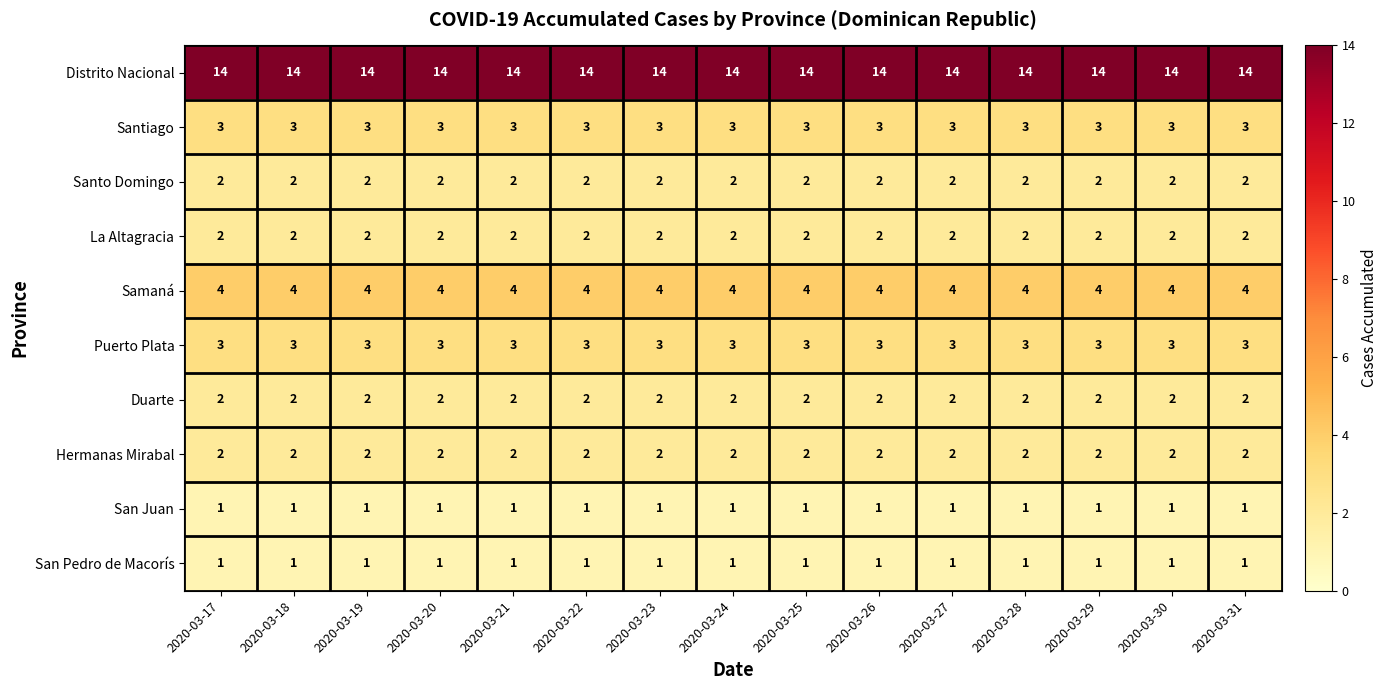

What is the maximum value shown in the chart?

14